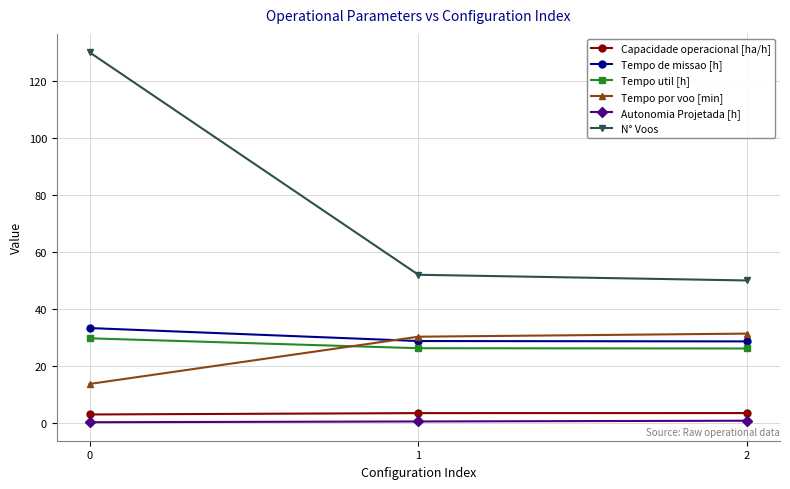

What is the total value across all series at 0?

210.0